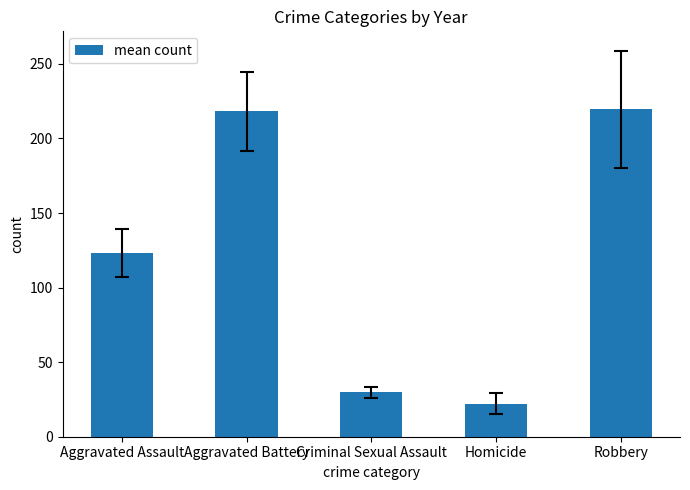

Count the number of values greater than 123.

3